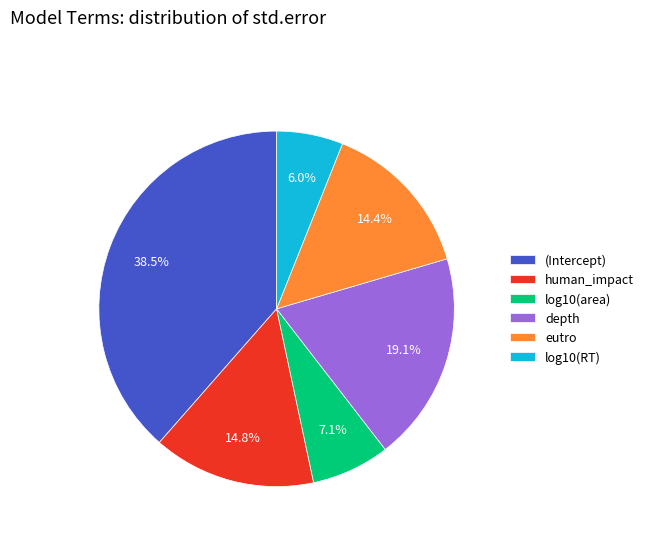

To the nearest percent, what is the combined percentage of log10(RT) and human_impact?

21%